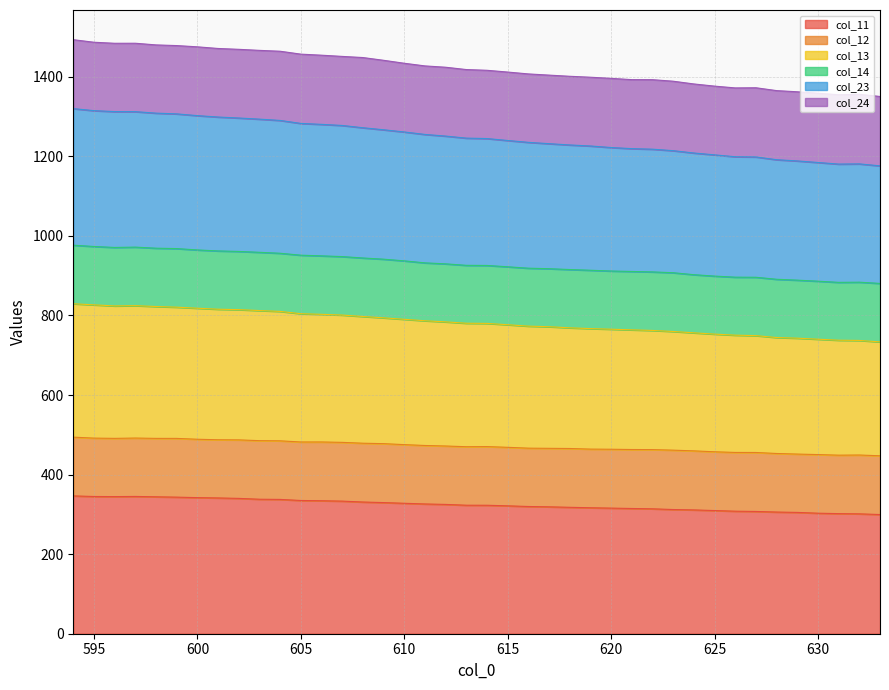

At which label is col_13 closest to 781?

613